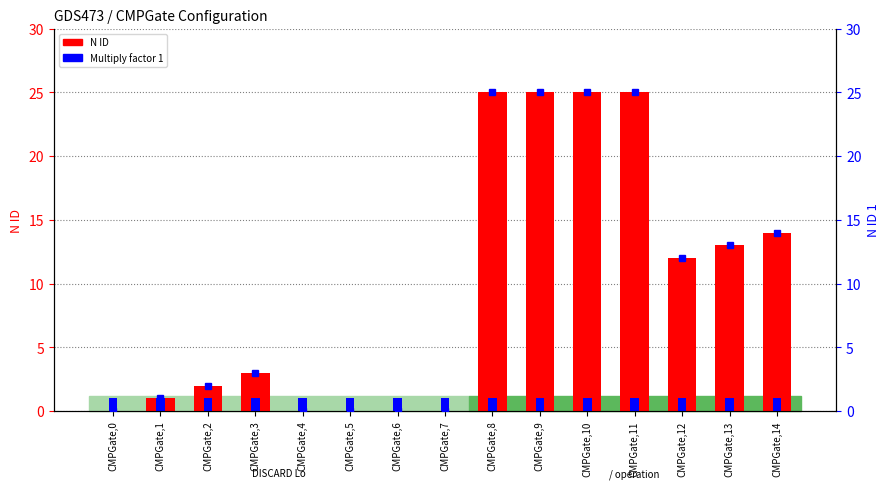

What is the total value across all series at CMPGate,4?

1